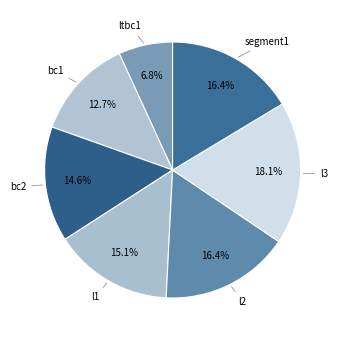

How many segments does this pie chart have?

7